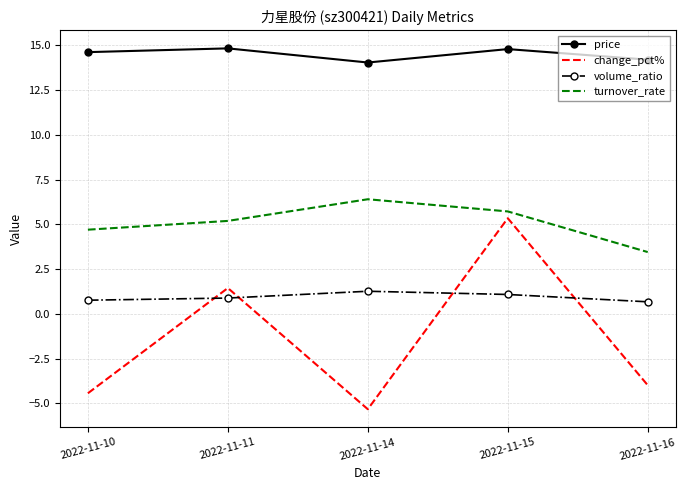

Rank the series by their maximum value, from lowest to highest.

volume_ratio, change_pct%, turnover_rate, price